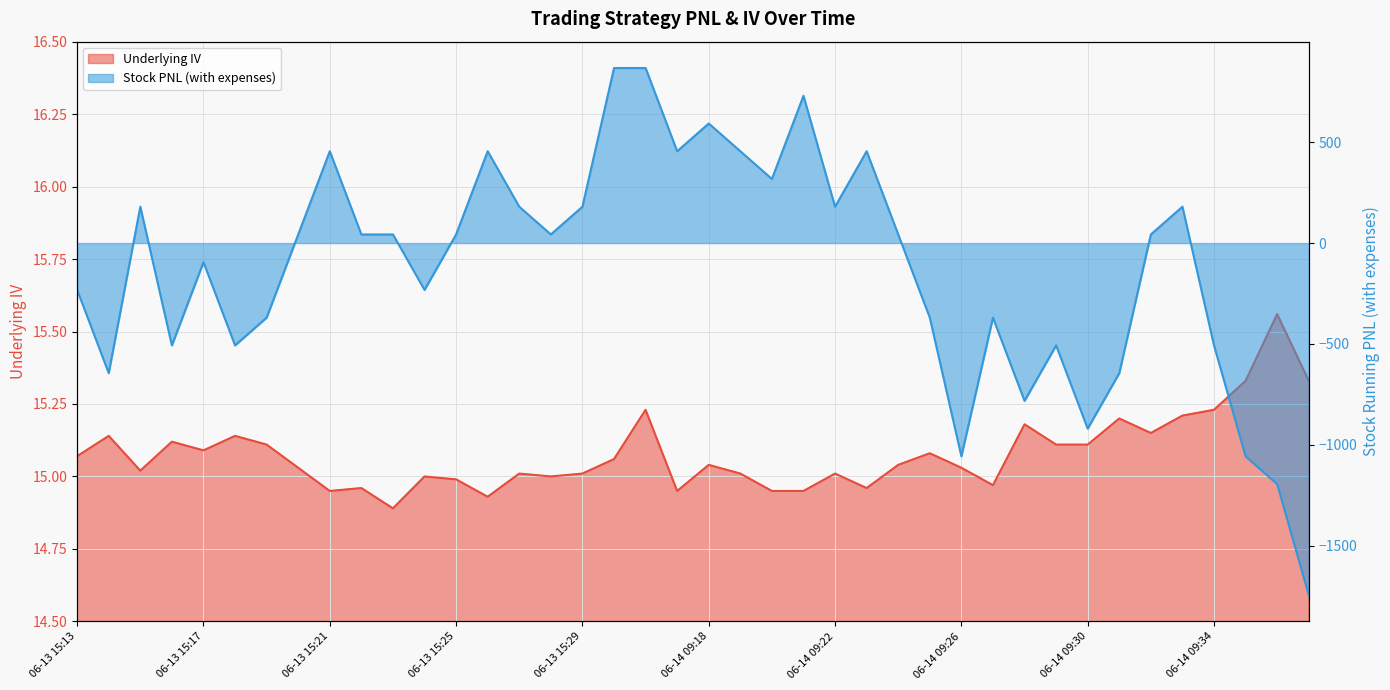

Where is Underlying IV nearest to the value 15?

06-13 15:24